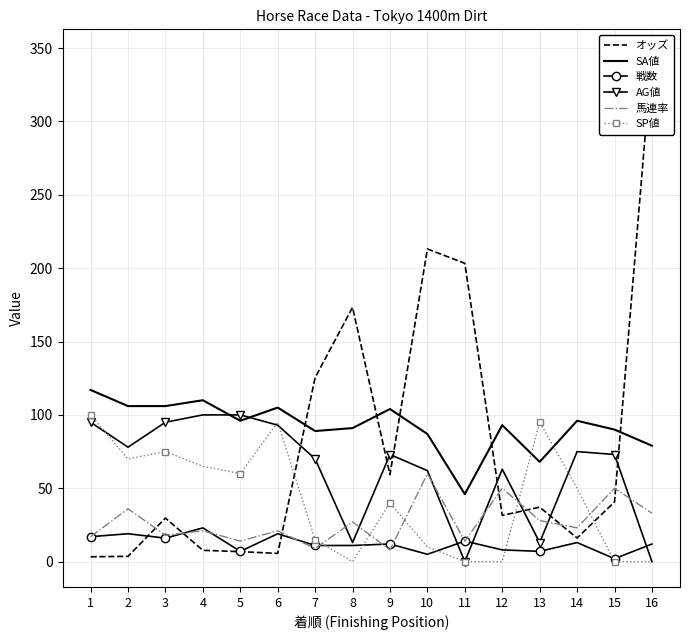

What is the maximum value for AG値?

100